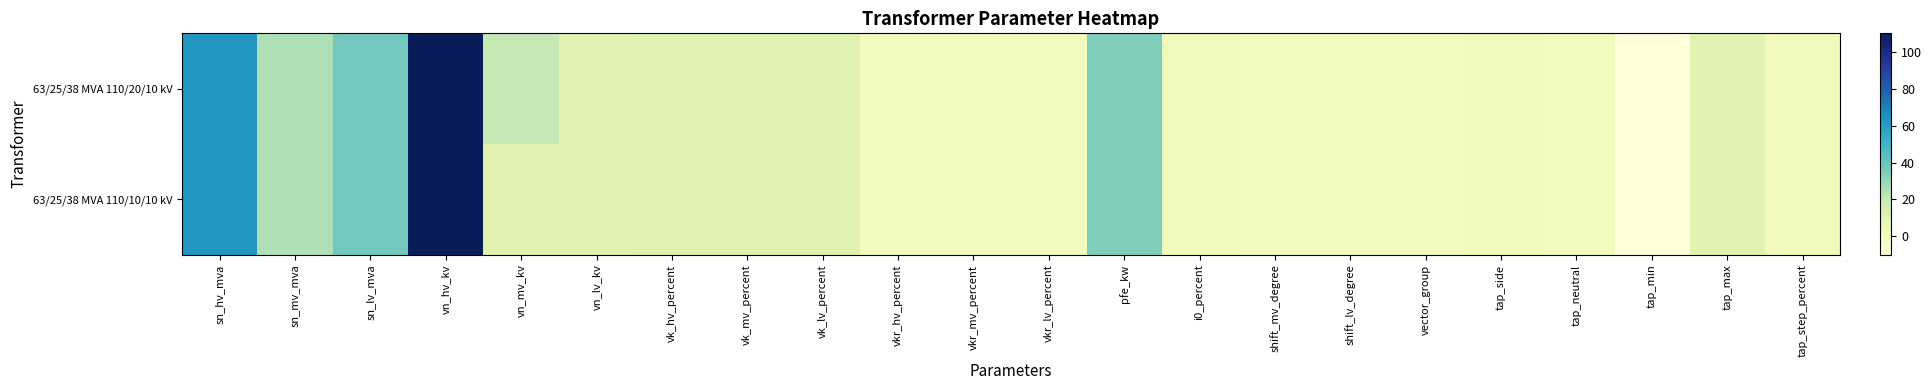

Which series has the largest total across all categories?

63/25/38 MVA 110/20/10 kV